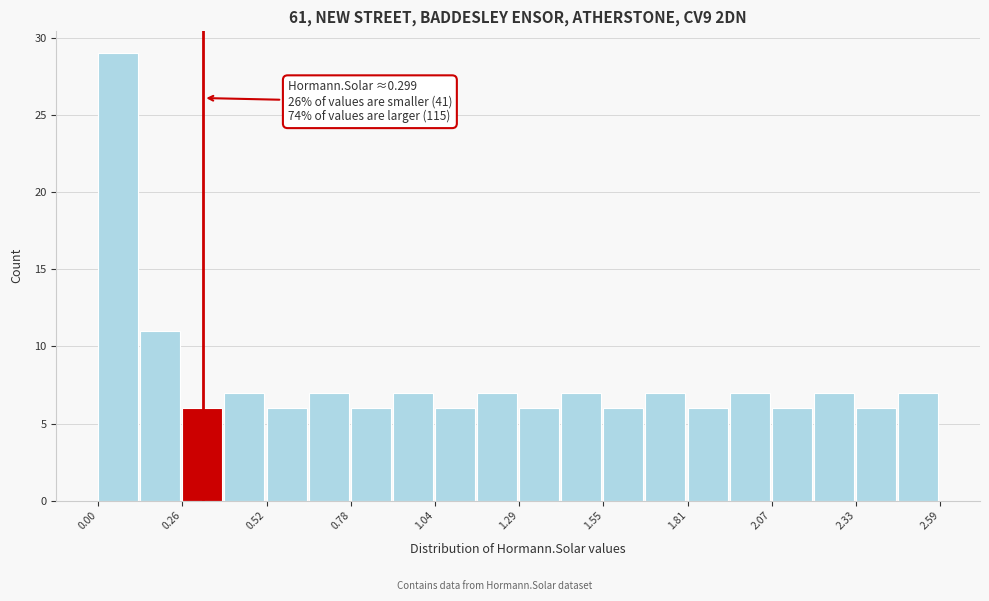

Read against the x-axis, roughly where is the centre of the tallest bar?

0.05